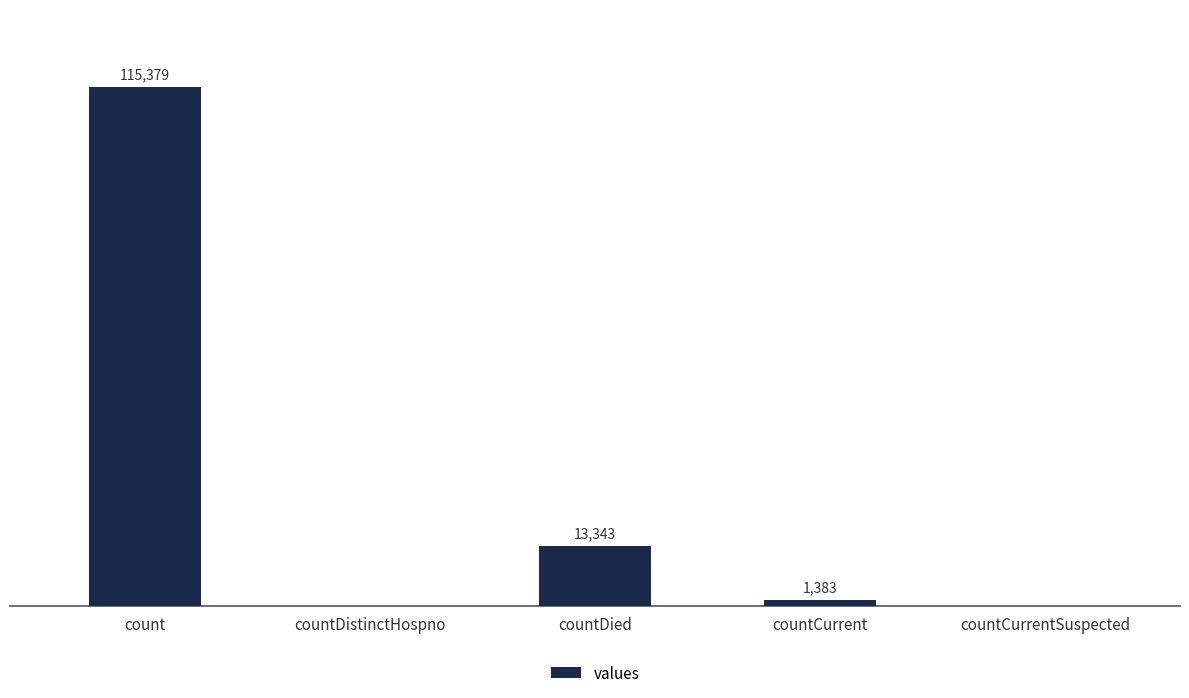

Between countCurrentSuspected and count, which is larger?

count